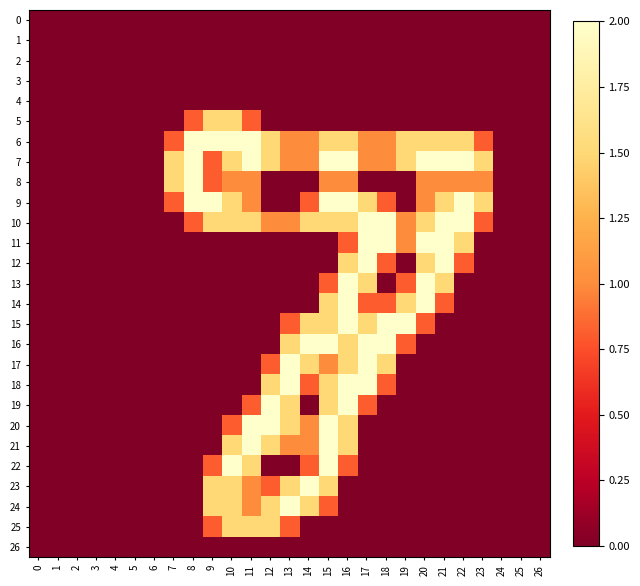

Which has a higher value, 15 or 21?

15